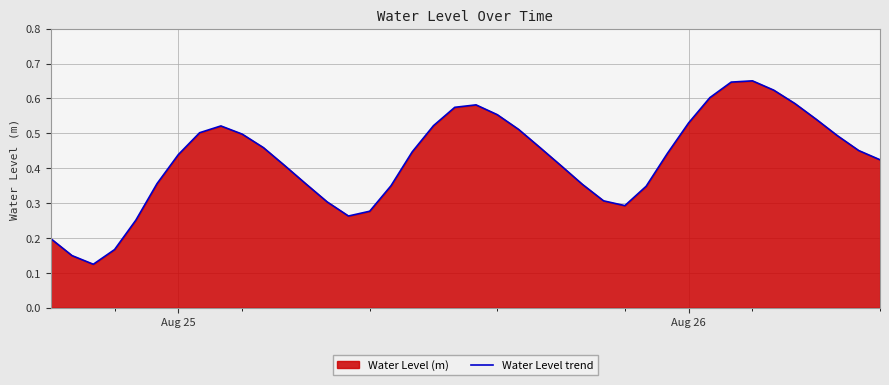

How many values are between 0 and 1?

40